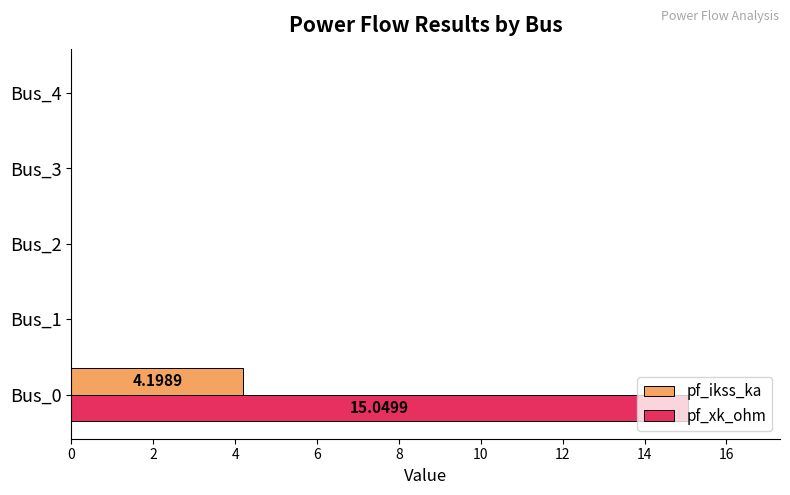

Is the value of pf_xk_ohm at Bus_0 greater than the value of pf_ikss_ka at Bus_3?

Yes